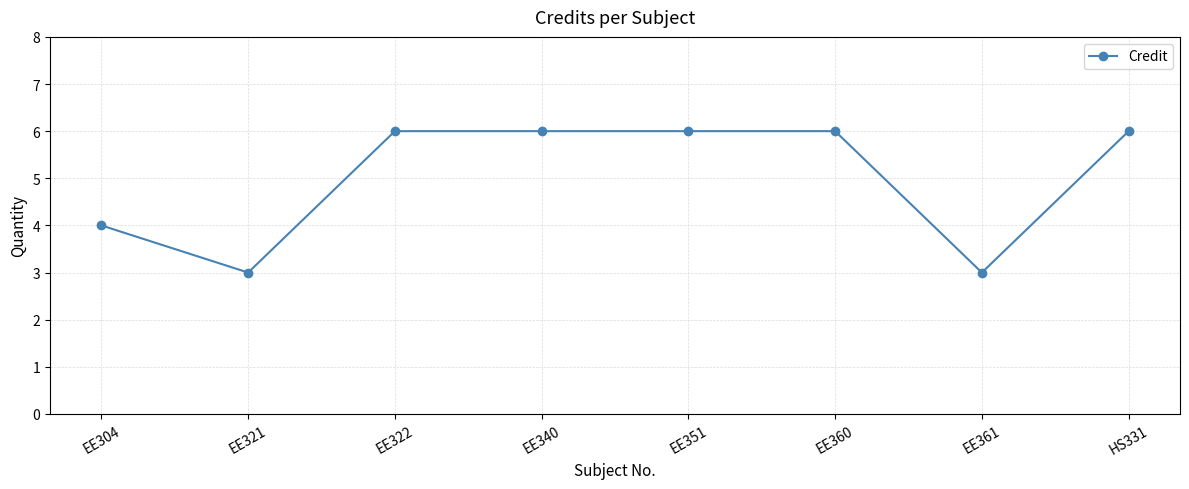

What is the ratio of the value at EE321 to the value at EE322?

0.5